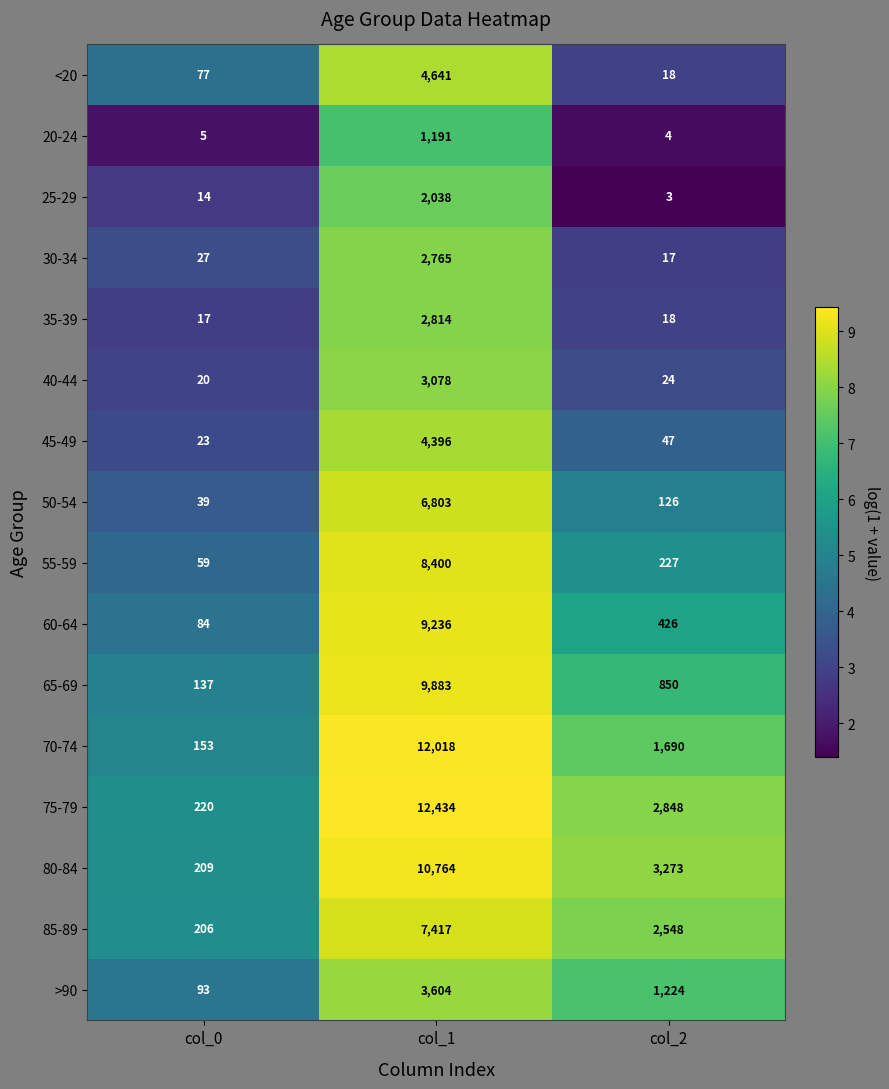

True or false: 60-64 has a value of 84 at col_0.

True